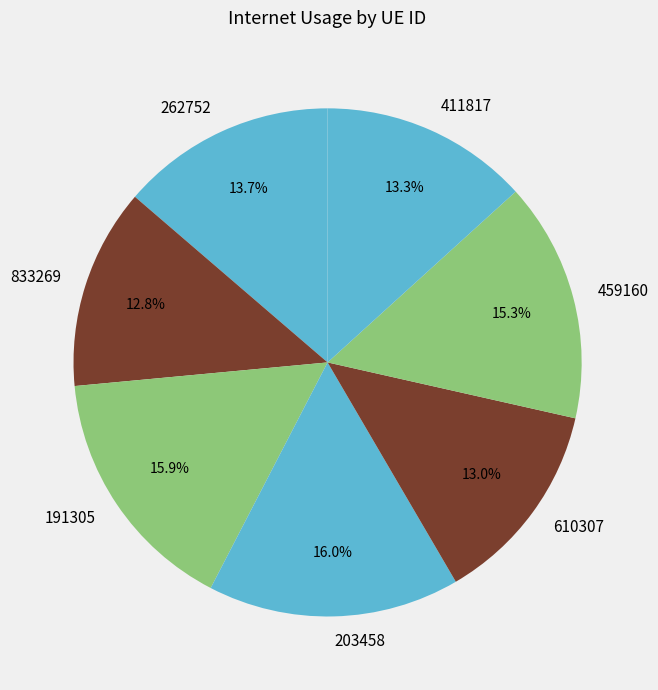

Count the number of slices in the pie.

7